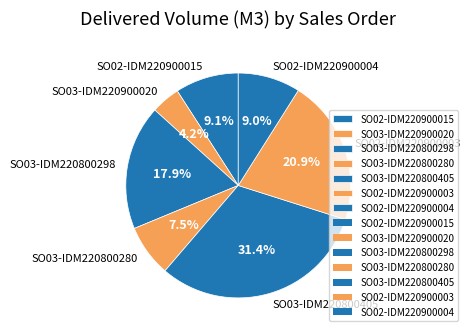

Is there a majority slice in this chart?

No